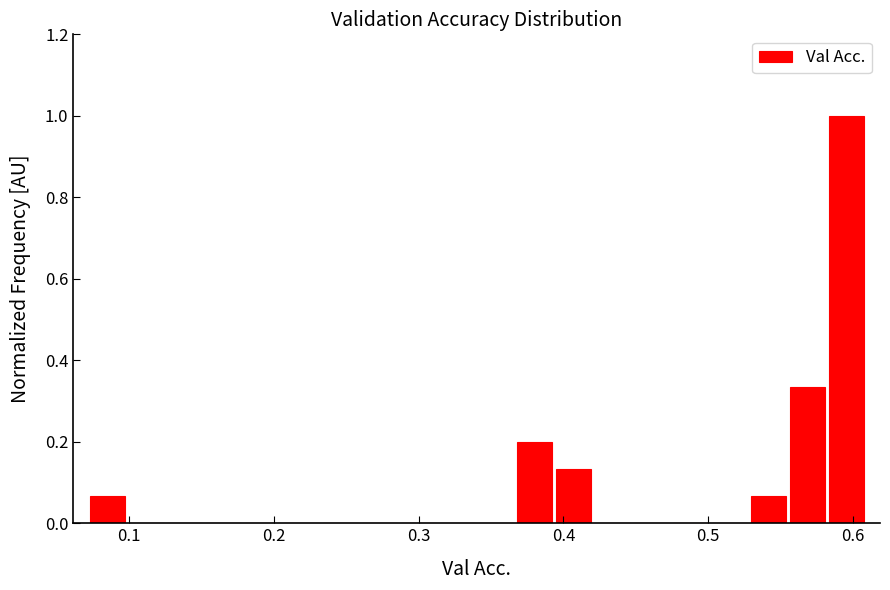

Around what value on the x-axis is the tallest bar? Give the approximate position of its centre, as read against the axis.

0.60